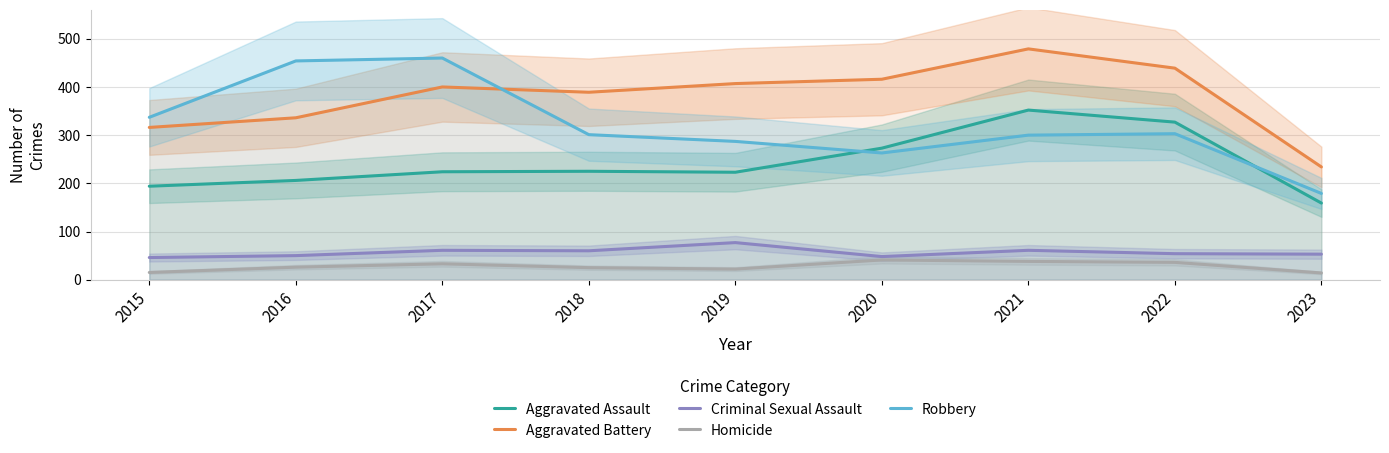

How many lines are shown in the chart?

5